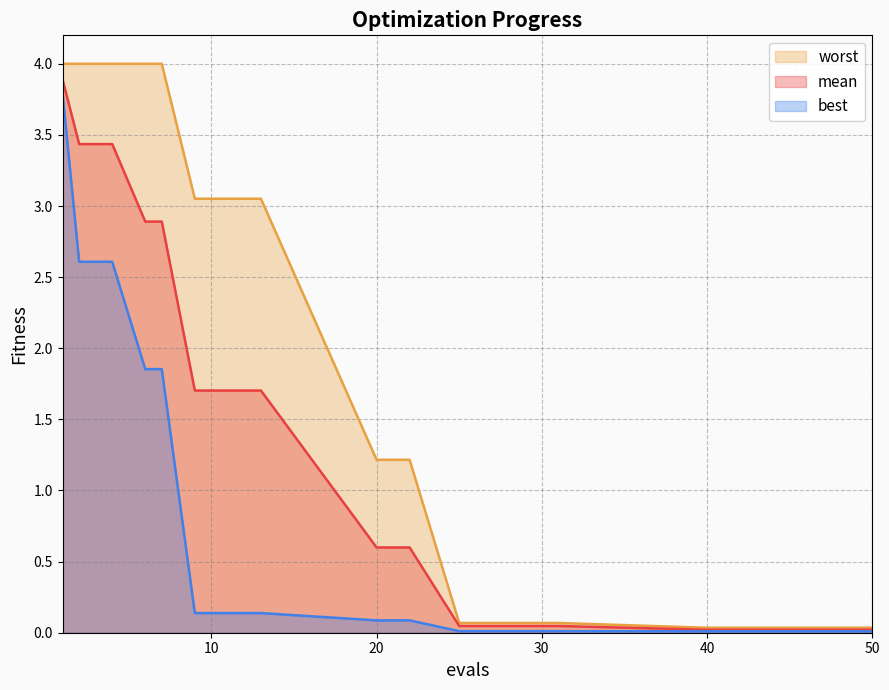

Which series has the largest range (max minus min)?

worst